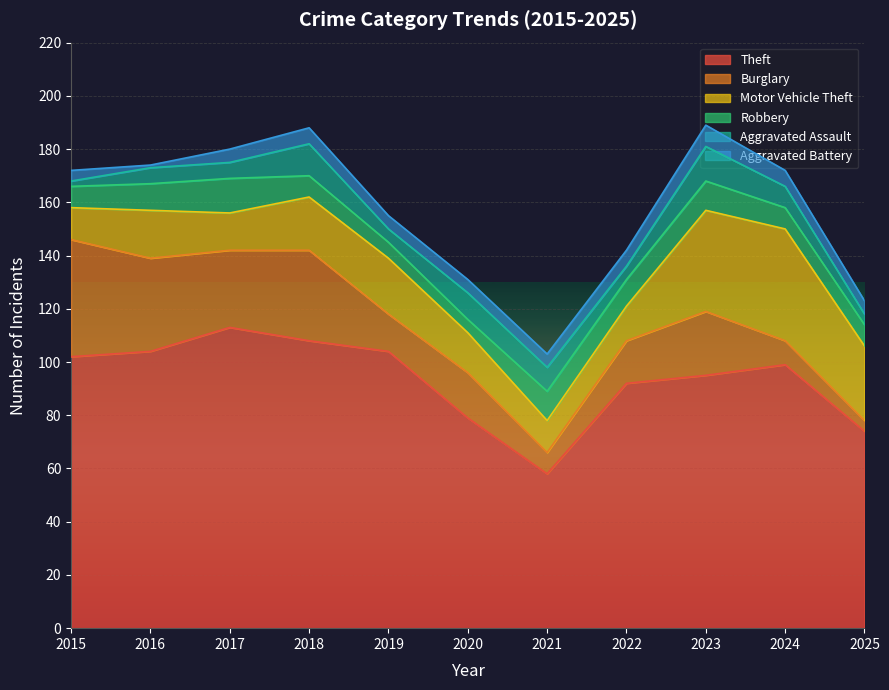

The Theft series shows 92 at 2022. True or false?

True